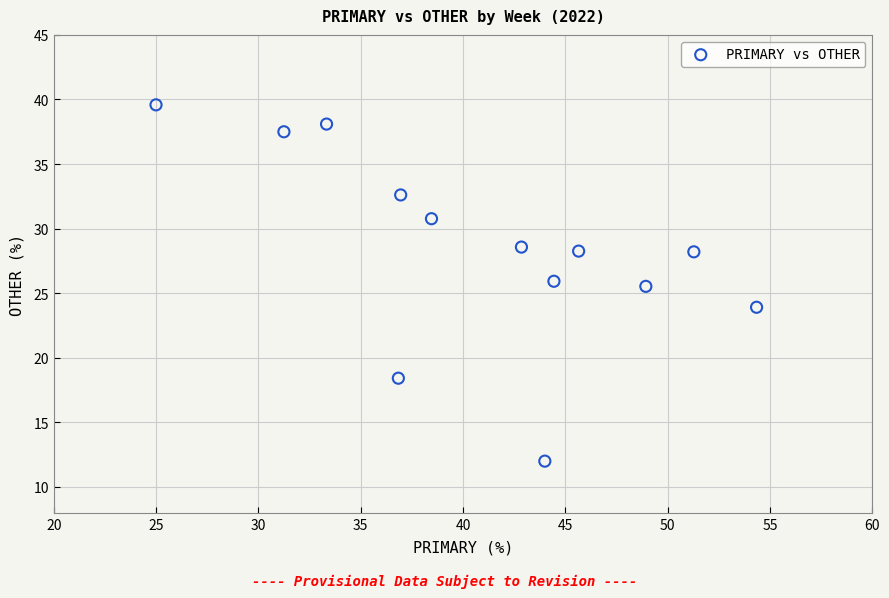

What is the range of Y values (max minus min)?

27.6